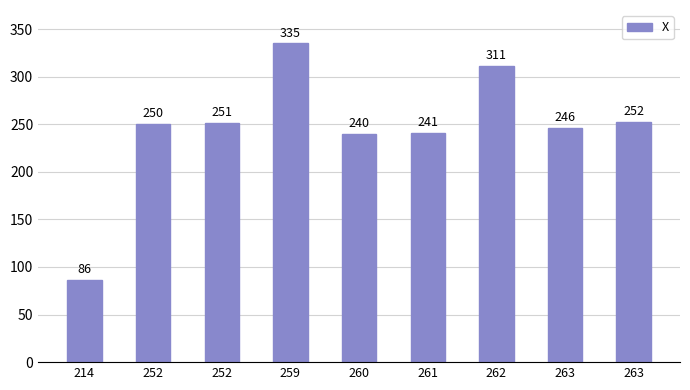

How many distinct data groups are displayed?

1